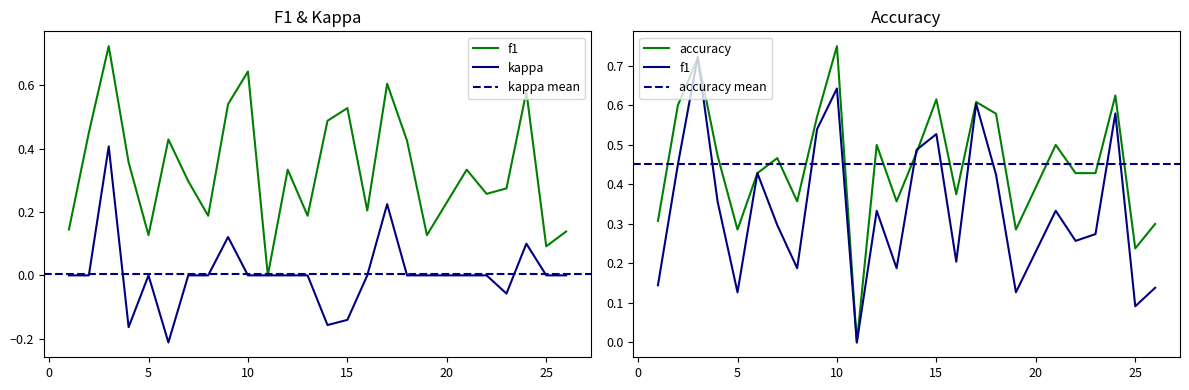

What is the difference between the maximum and minimum values in the f1 series?

0.7